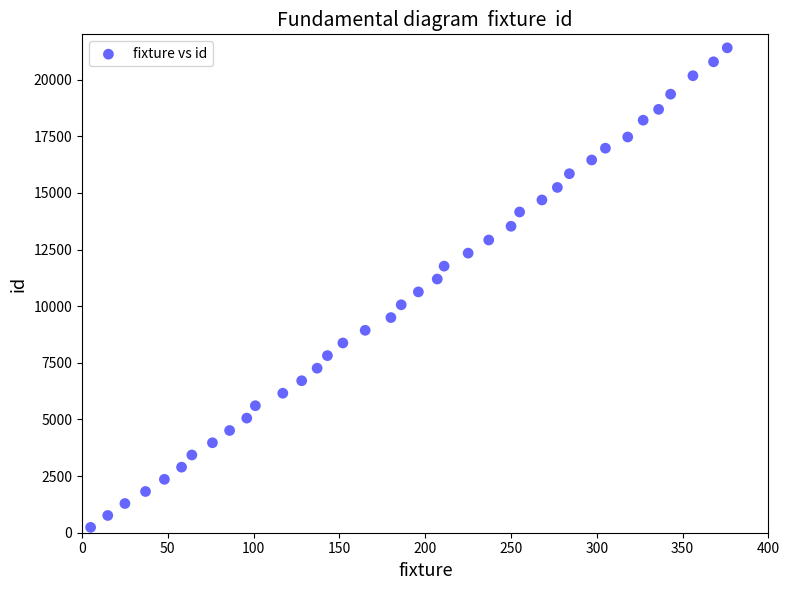

What is the range of Y values (max minus min)?

21167